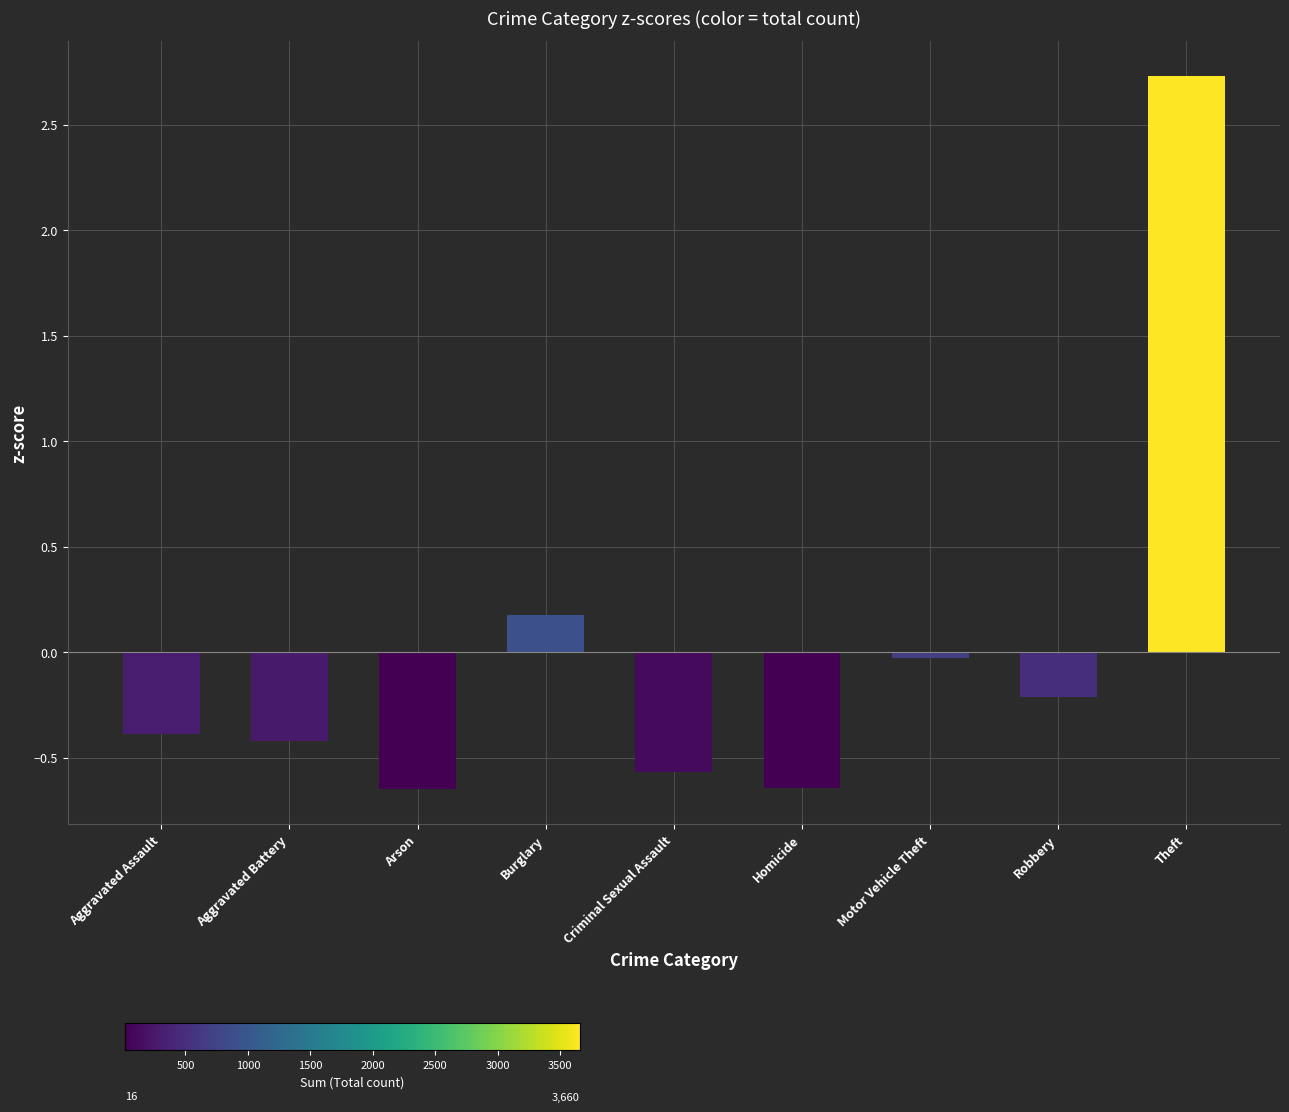

The chart shows a value of 1.2 at Theft. True or false?

False